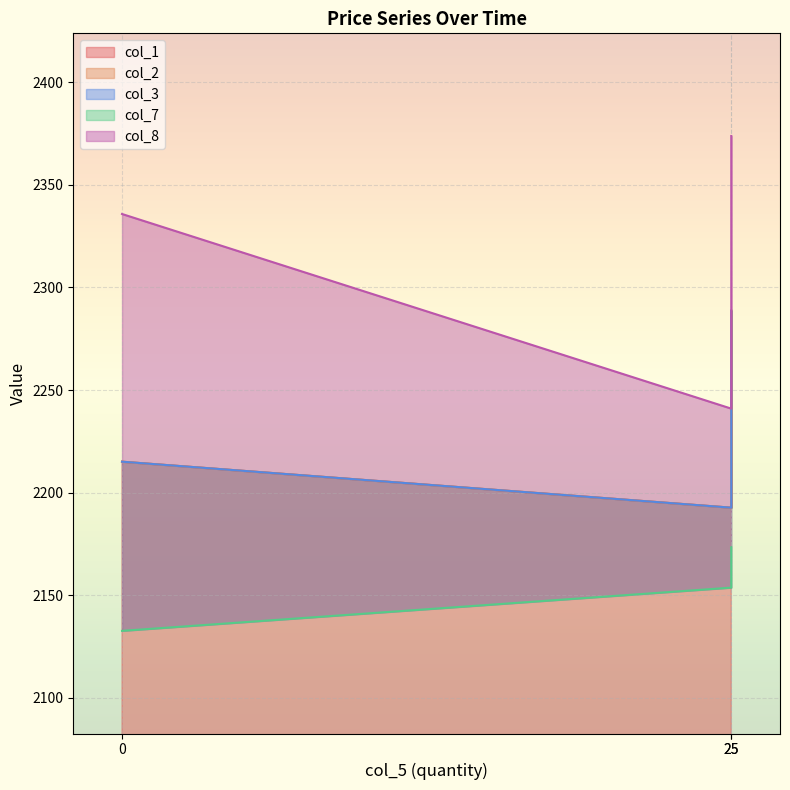

What is the total value across all series at 25?

10972.8